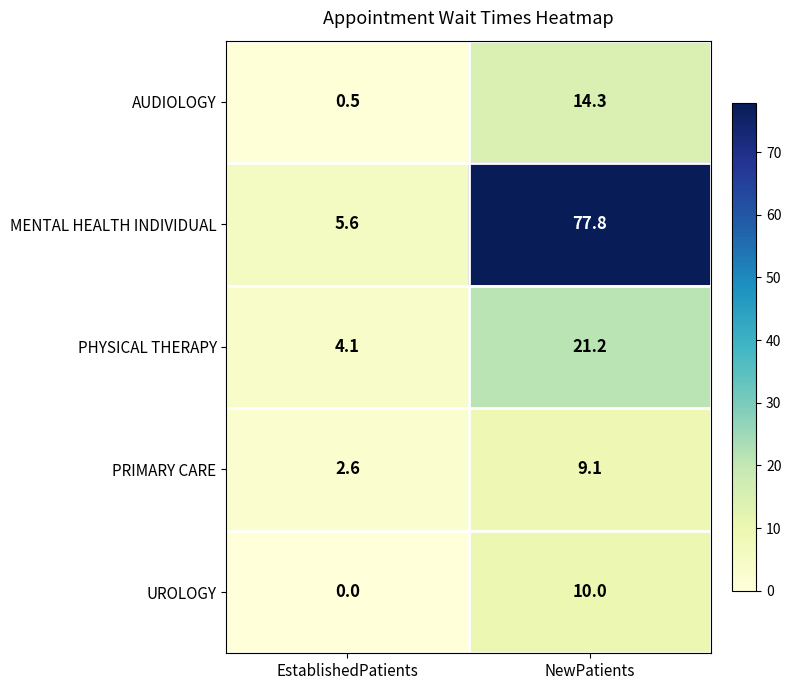

Rank the series at EstablishedPatients from highest to lowest value.

MENTAL HEALTH INDIVIDUAL, PHYSICAL THERAPY, PRIMARY CARE, AUDIOLOGY, UROLOGY